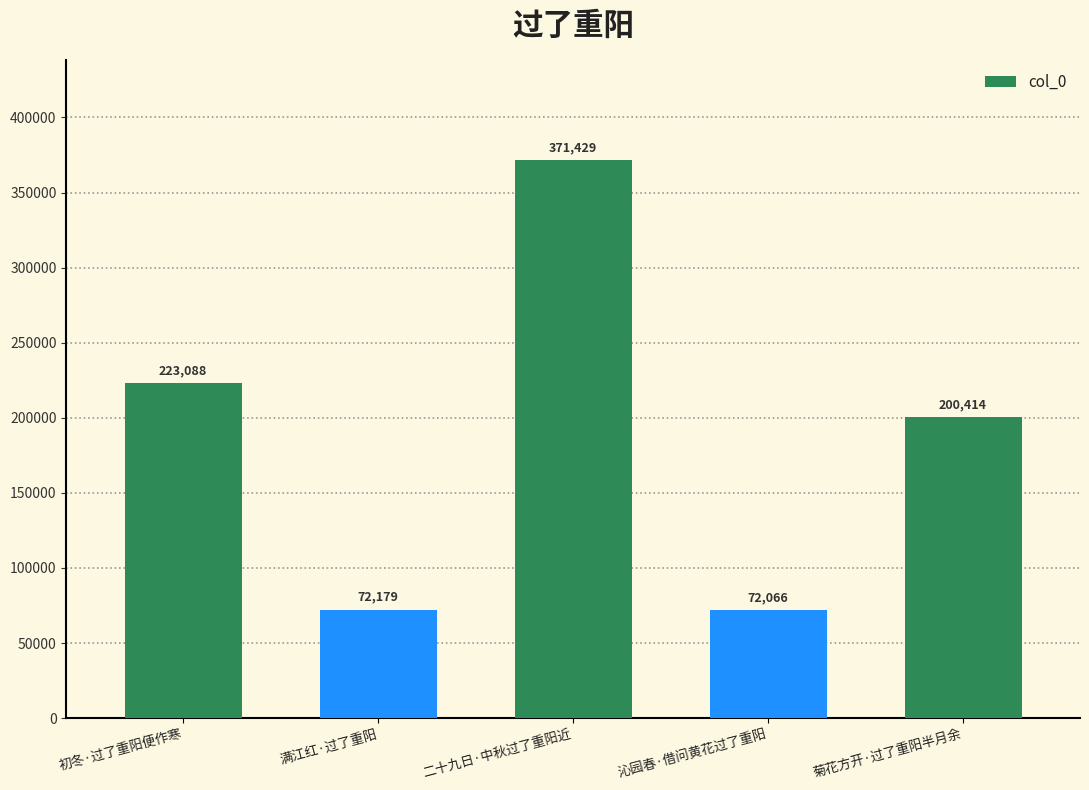

Reading right to left, list all the values displayed in this chart.

菊花方开·过了重阳半月余=200414	沁园春·借问黄花过了重阳=72066	二十九日·中秋过了重阳近=371429	满江红·过了重阳=72179	初冬·过了重阳便作寒=223088